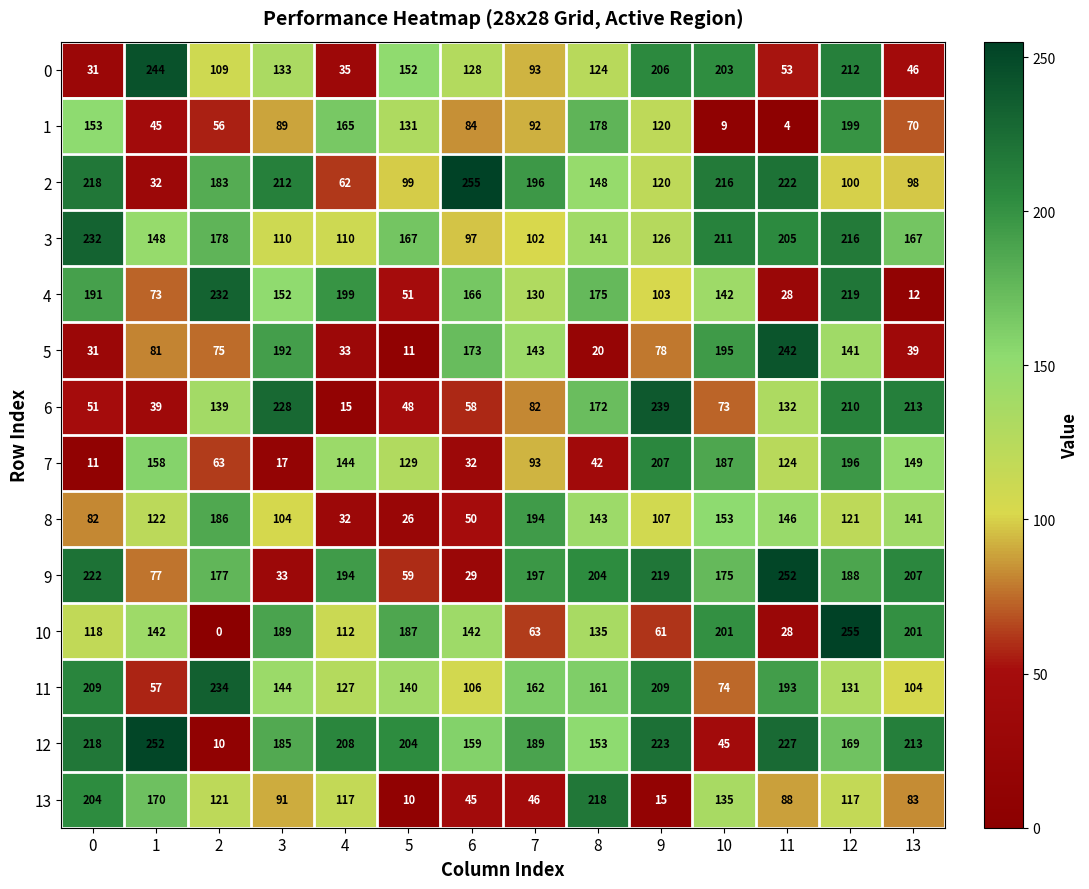

How many data points does each series have?

14